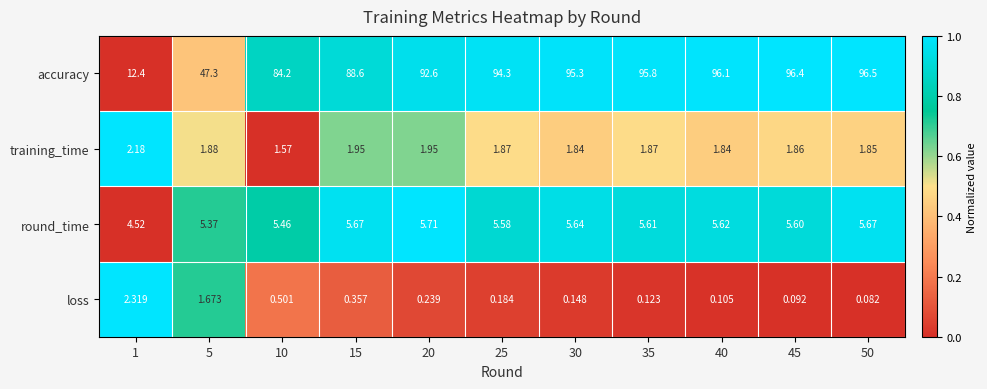

At which category is the sum across all series the highest?

50